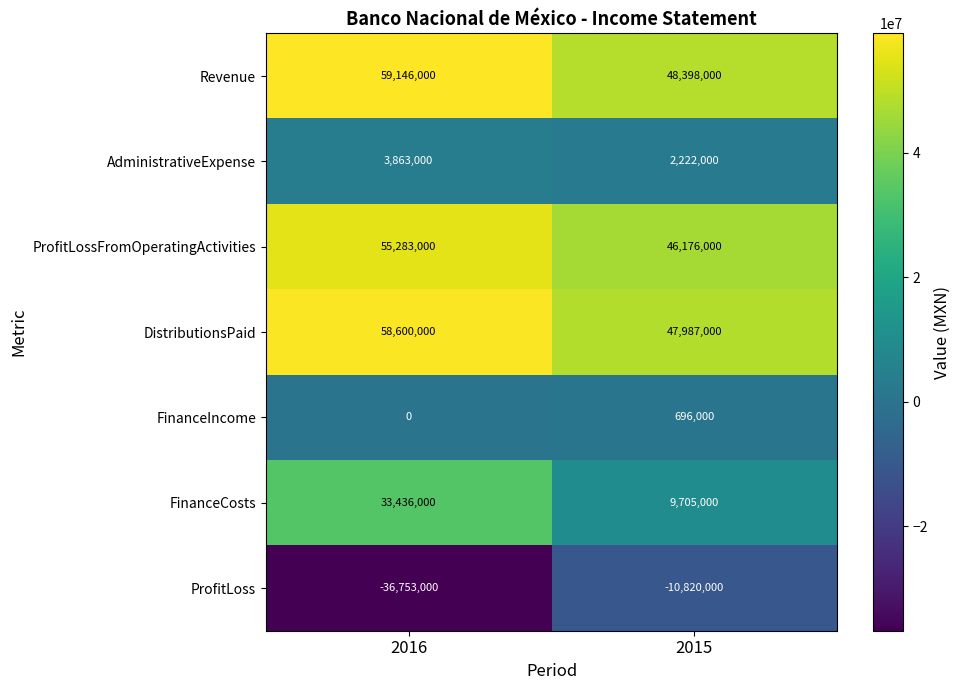

What is the total value across all series at 2015?

144364000